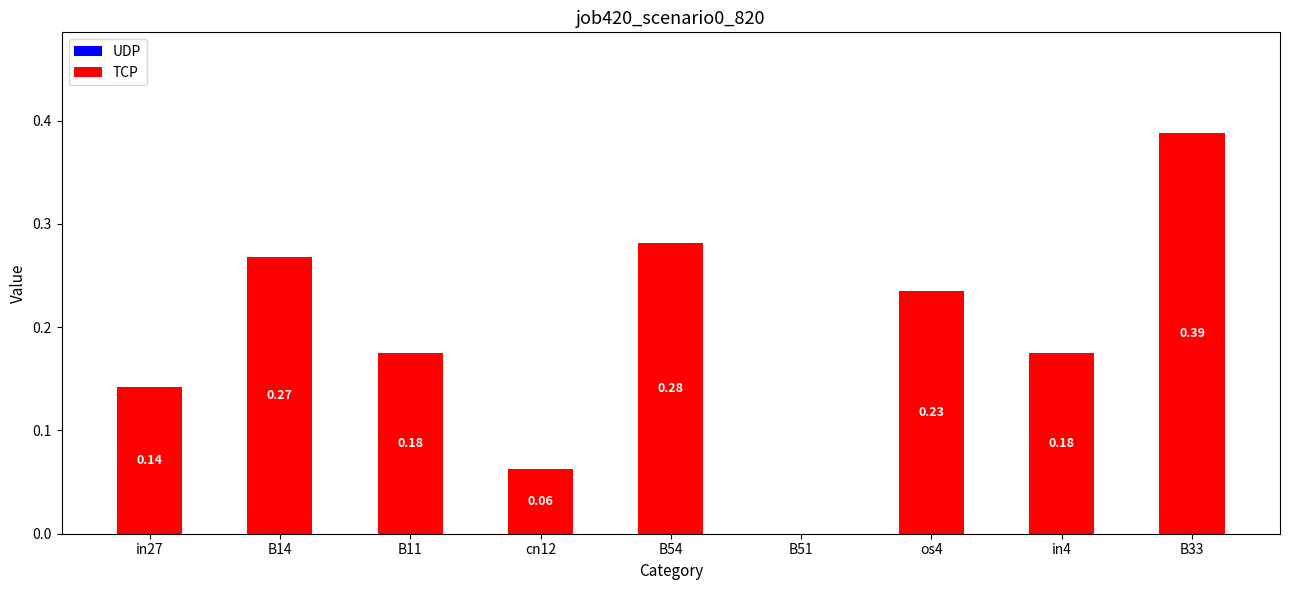

What is the sum of the values at B54 and B11?

0.5